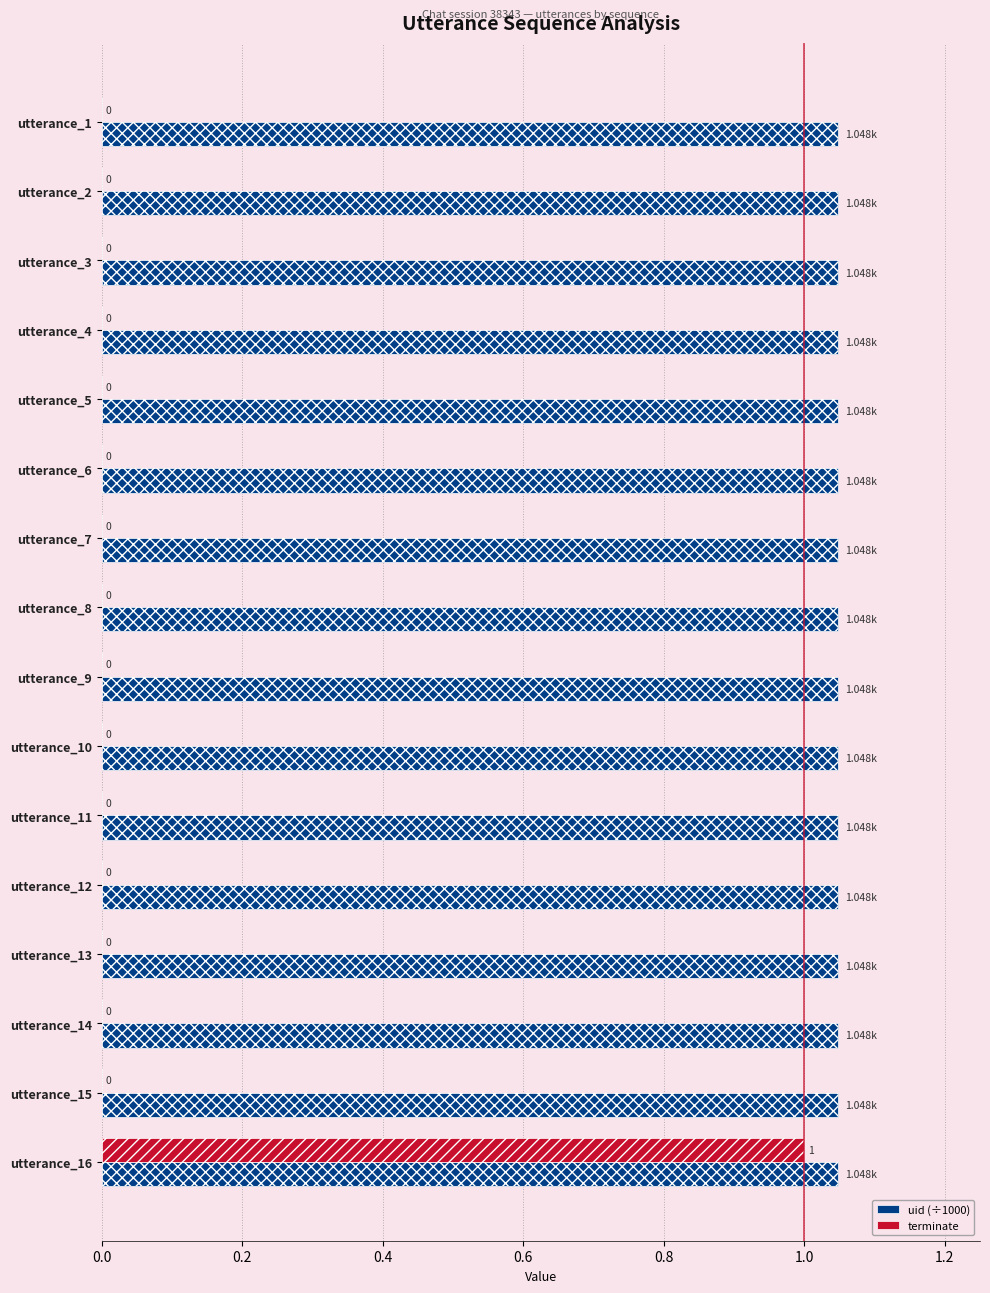

Rank the series by their average value, from lowest to highest.

terminate, uid (÷1000)